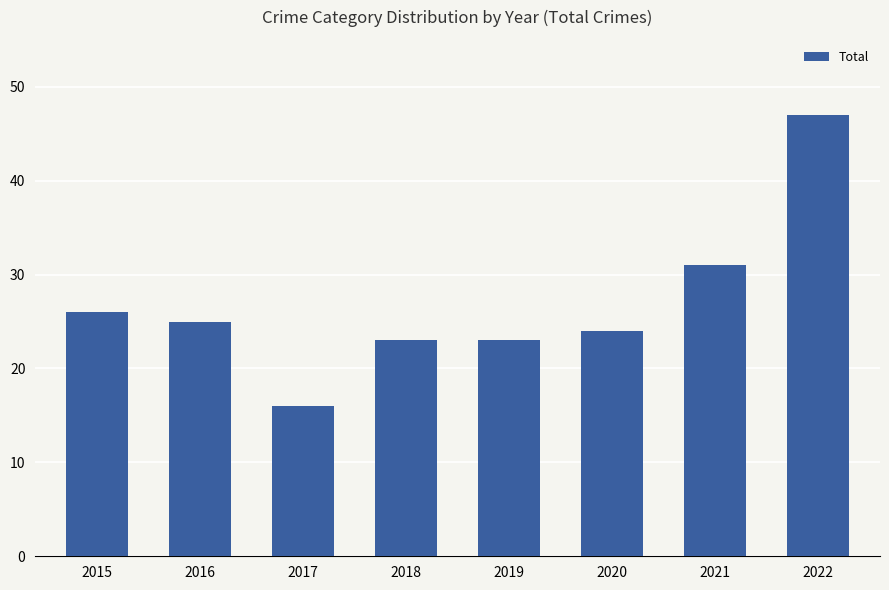

What is the difference between the values at 2018 and 2022?

24